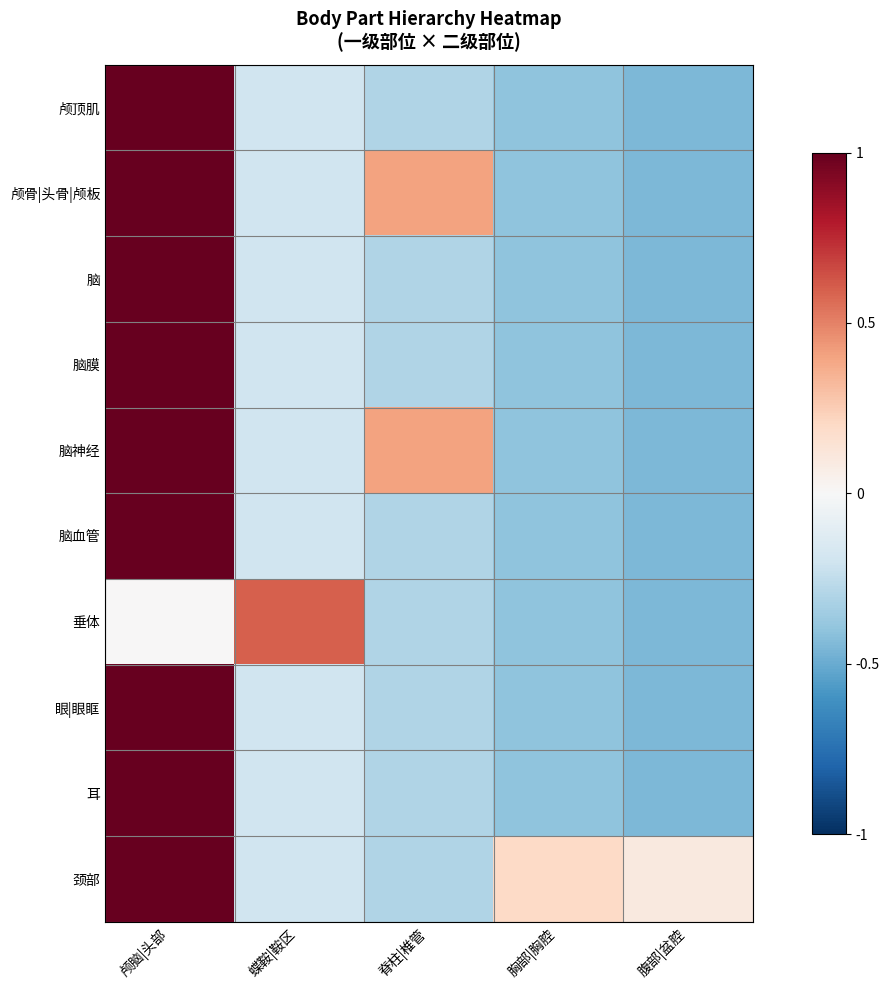

What is the spread (max minus min) of values at 蝶鞍|鞍区?

0.8